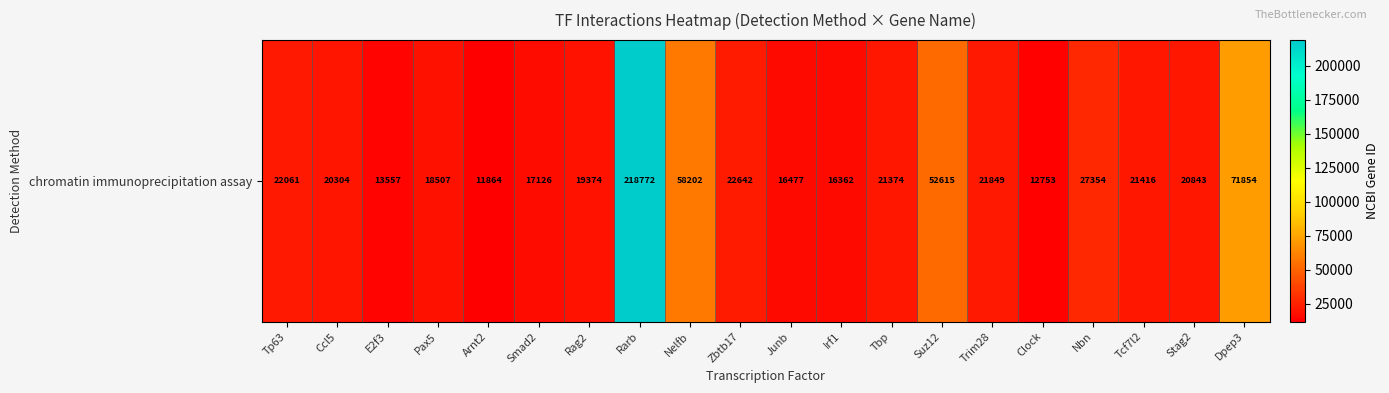

What is the sum of the values at Rarb and Tp63?

240833